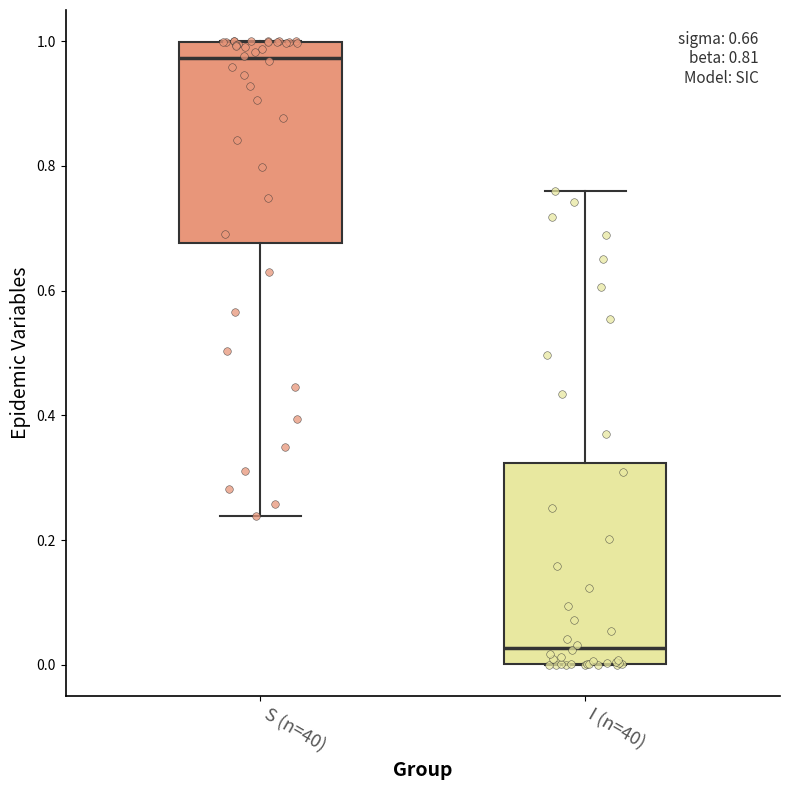

Which box's median line is the highest?

S (n=40)